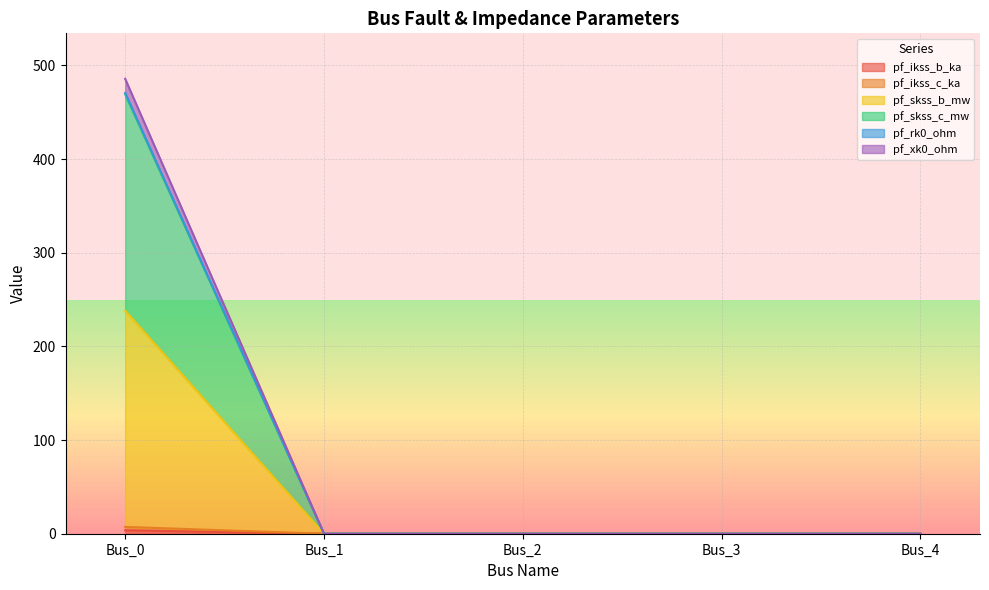

List the labels in order of pf_skss_c_mw value, largest first.

Bus_0, Bus_1, Bus_2, Bus_3, Bus_4